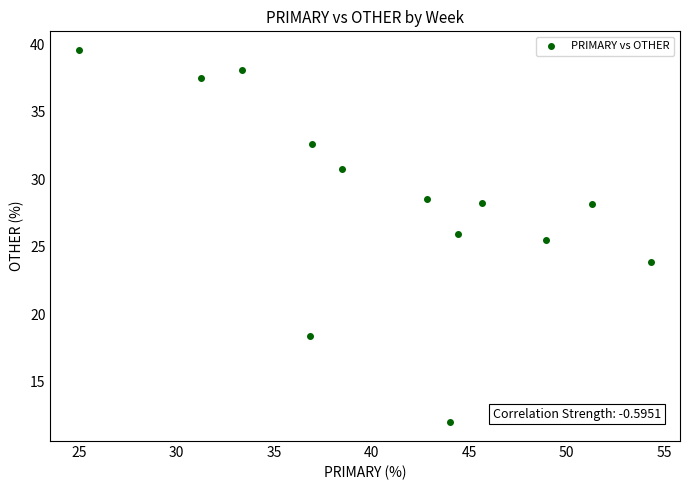

What Y value in the scatter plot is closest to 25?

25.5